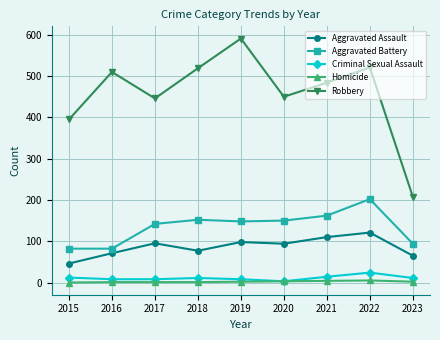

True or false: Criminal Sexual Assault and Robbery cross at least once.

False